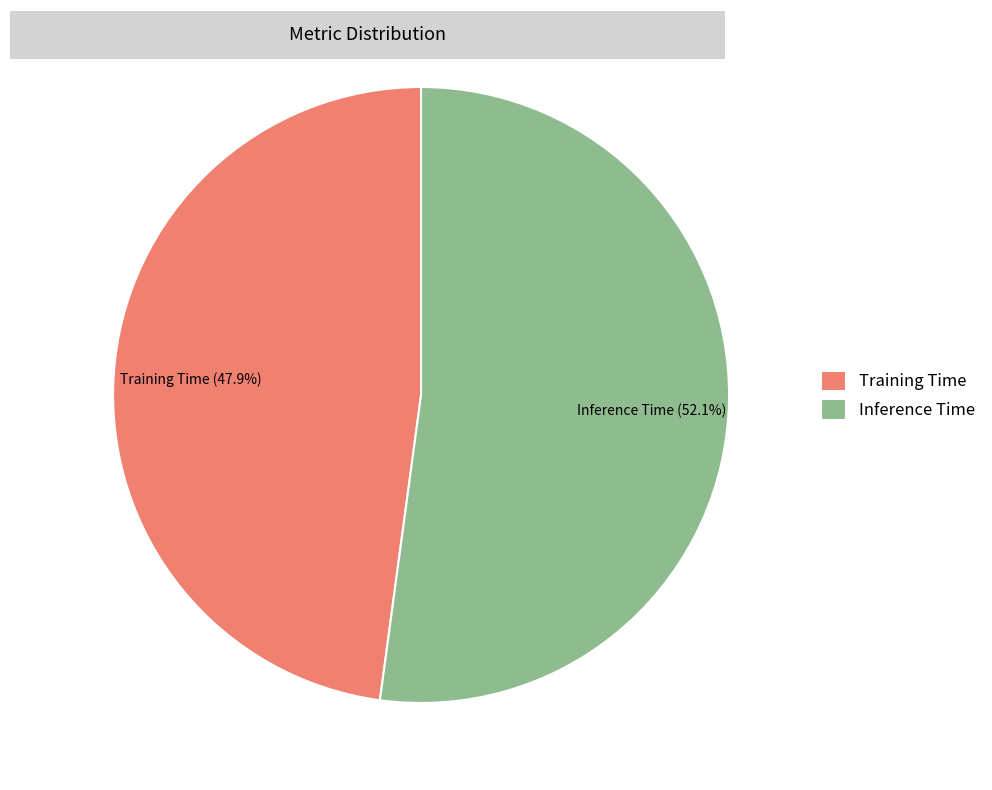

Rank the categories by value from lowest to highest.

Training Time, Inference Time